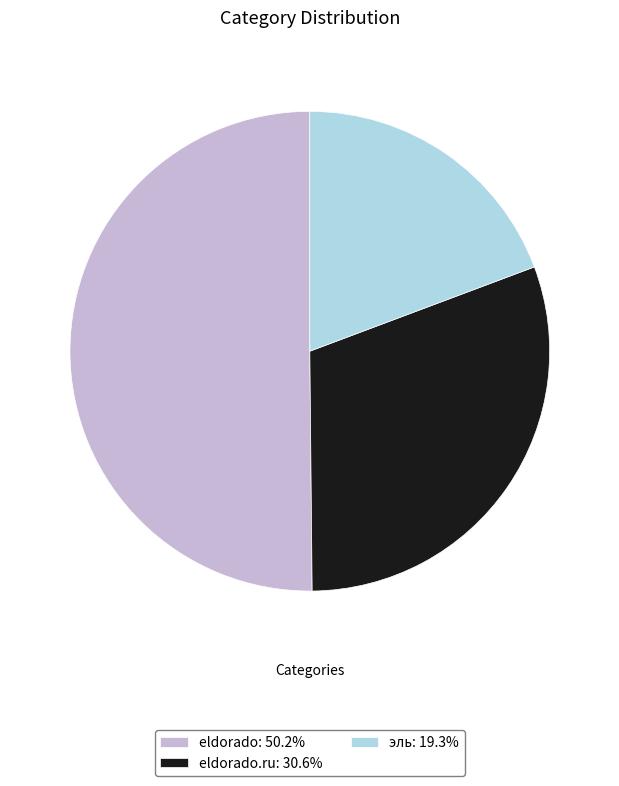

Approximately how many times larger is the value at эль: 19.3% compared to eldorado.ru: 30.6%?

0.6